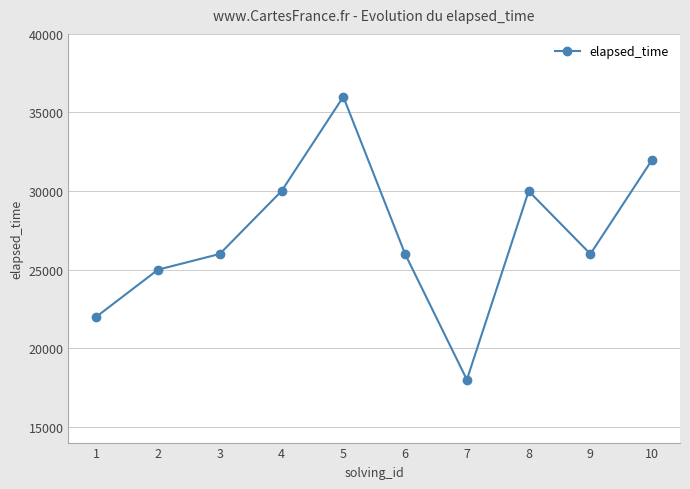

Reading left to right, transcribe all the data shown in this chart.

1=22000	2=25000	3=26000	4=30000	5=36000	6=26000	7=18000	8=30000	9=26000	10=32000